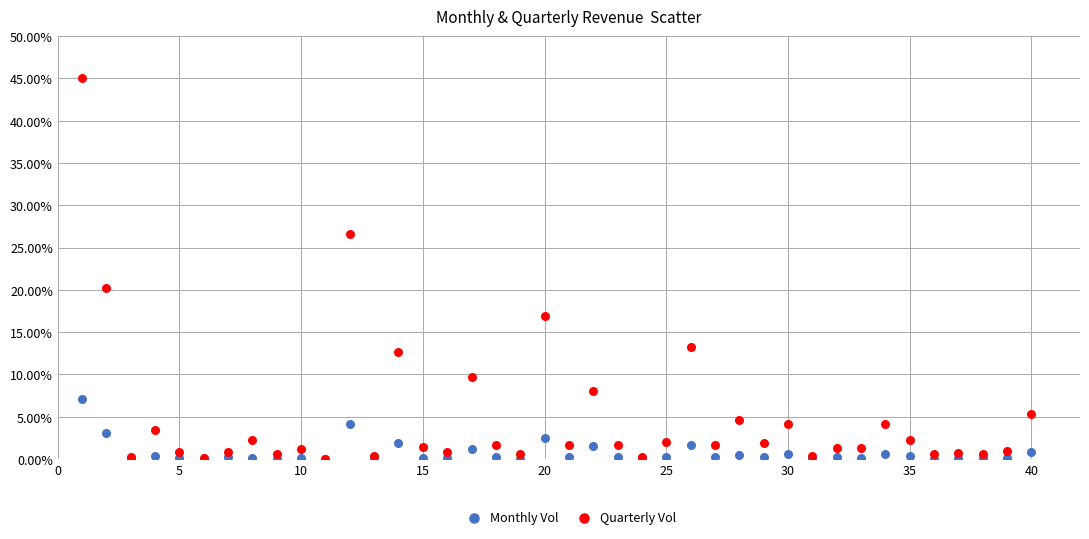

What are all the series names shown in the legend?

Monthly Vol, Quarterly Vol